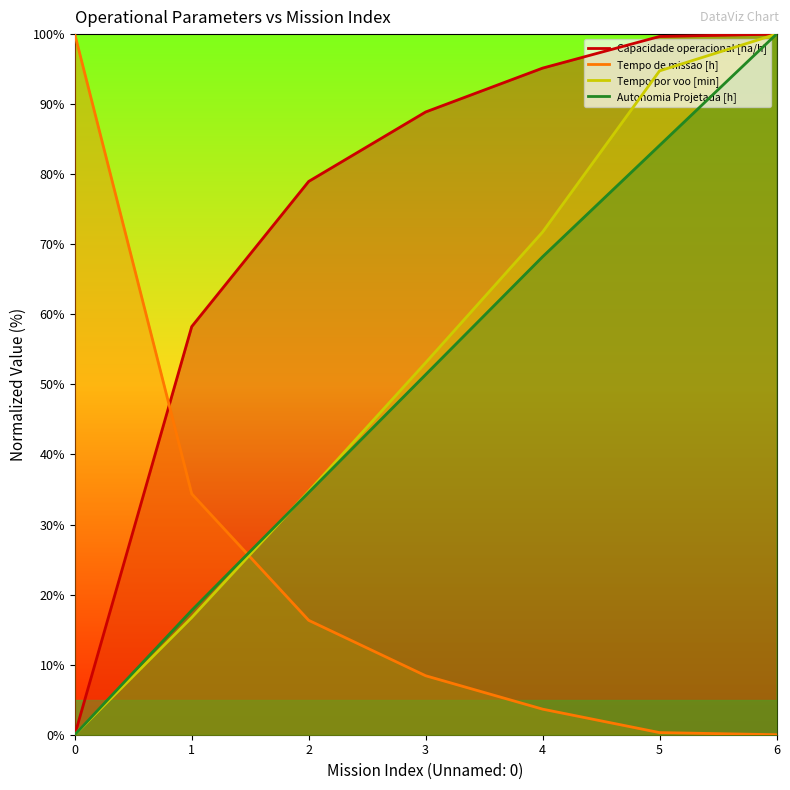

Does the chart have visible grid lines?

No